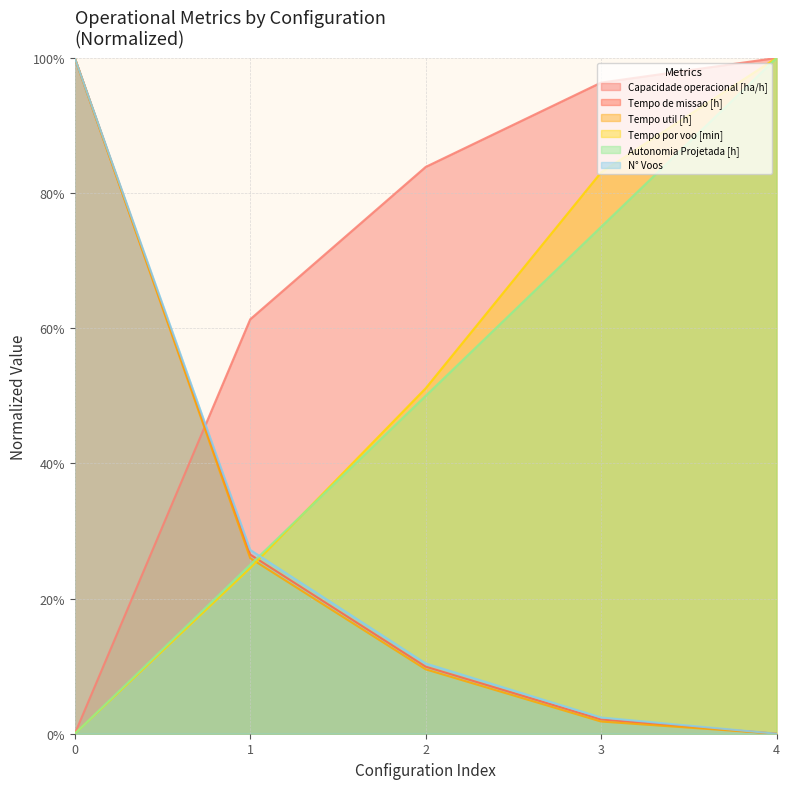

Which has a higher value, 1 or 2?

2